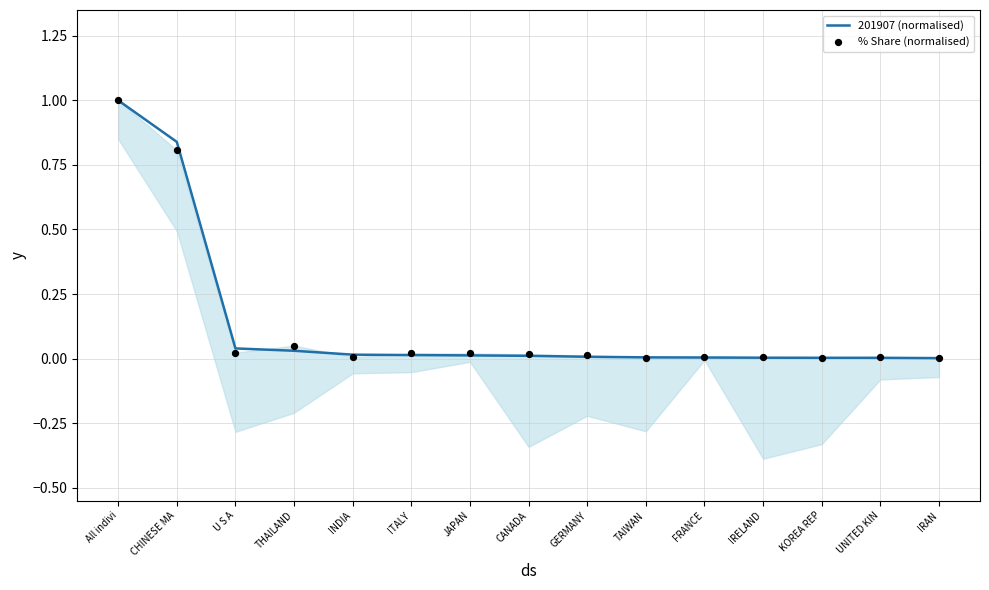

Which series has the largest total across all categories?

201907 (normalised)